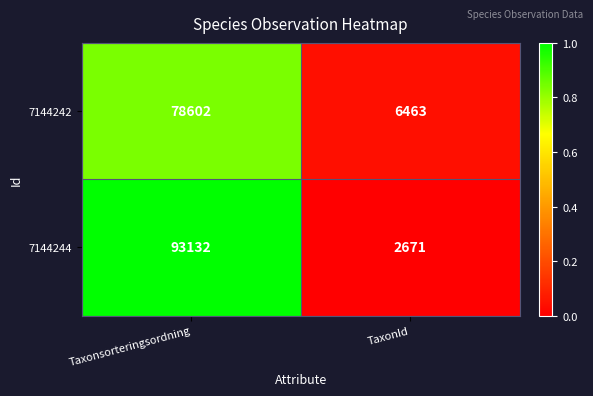

How many distinct data groups are displayed?

2